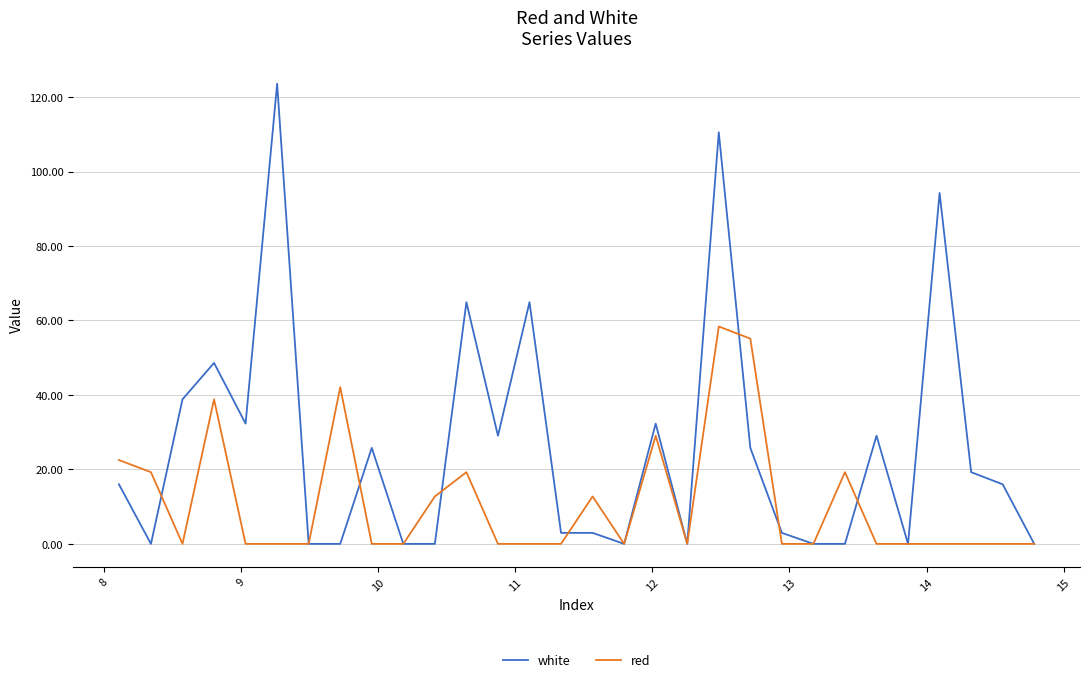

Which series has the largest total across all categories?

white